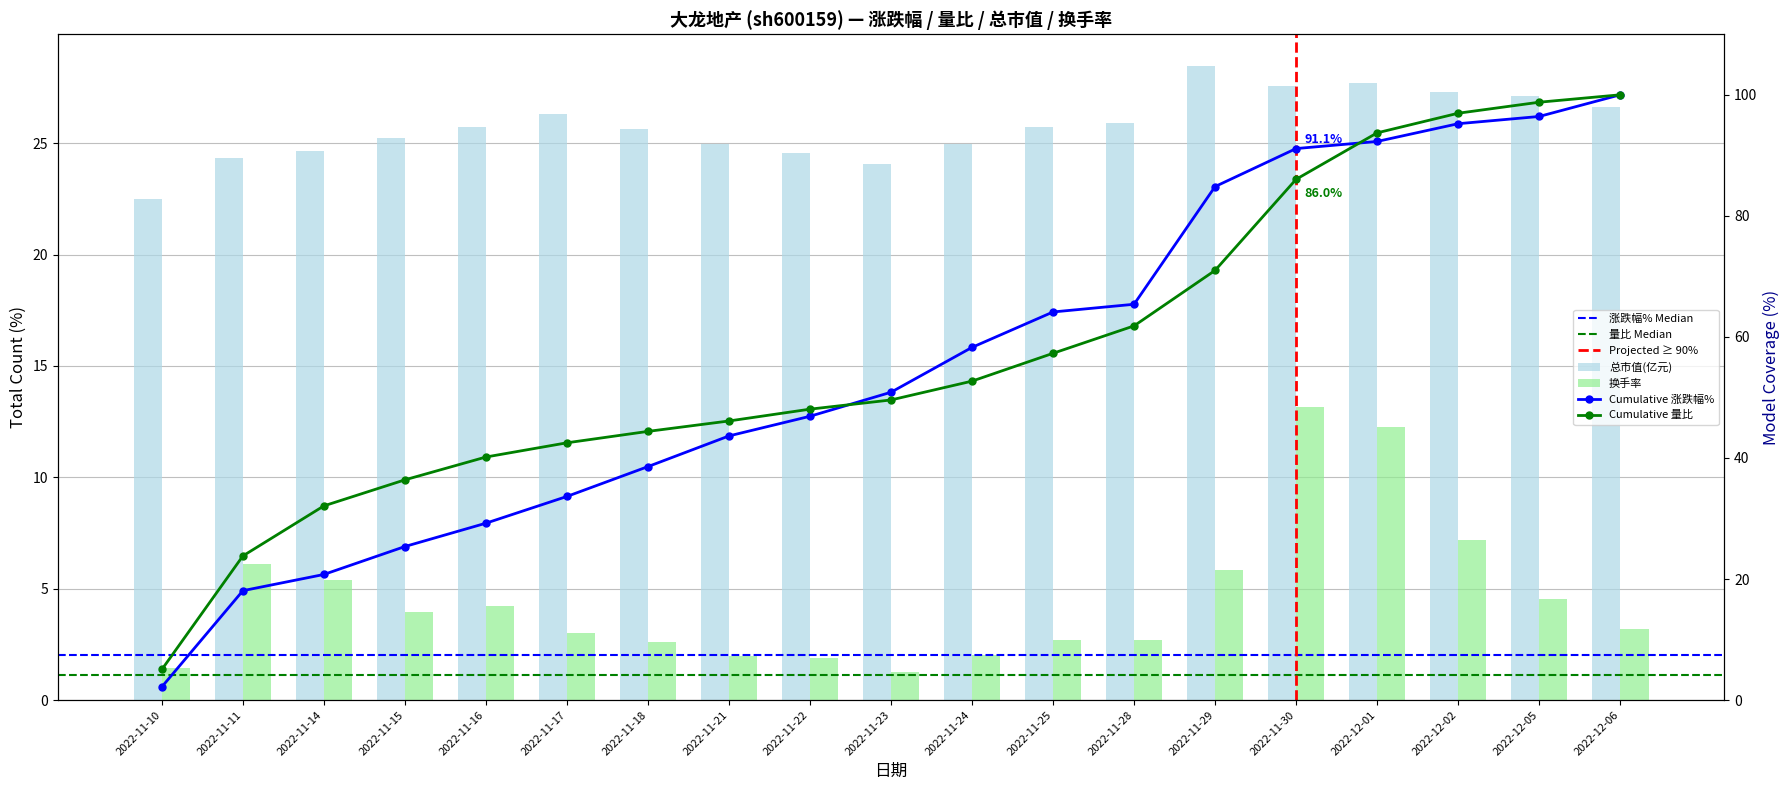

The 换手率 series shows 21.5 at 2022-11-30. True or false?

False